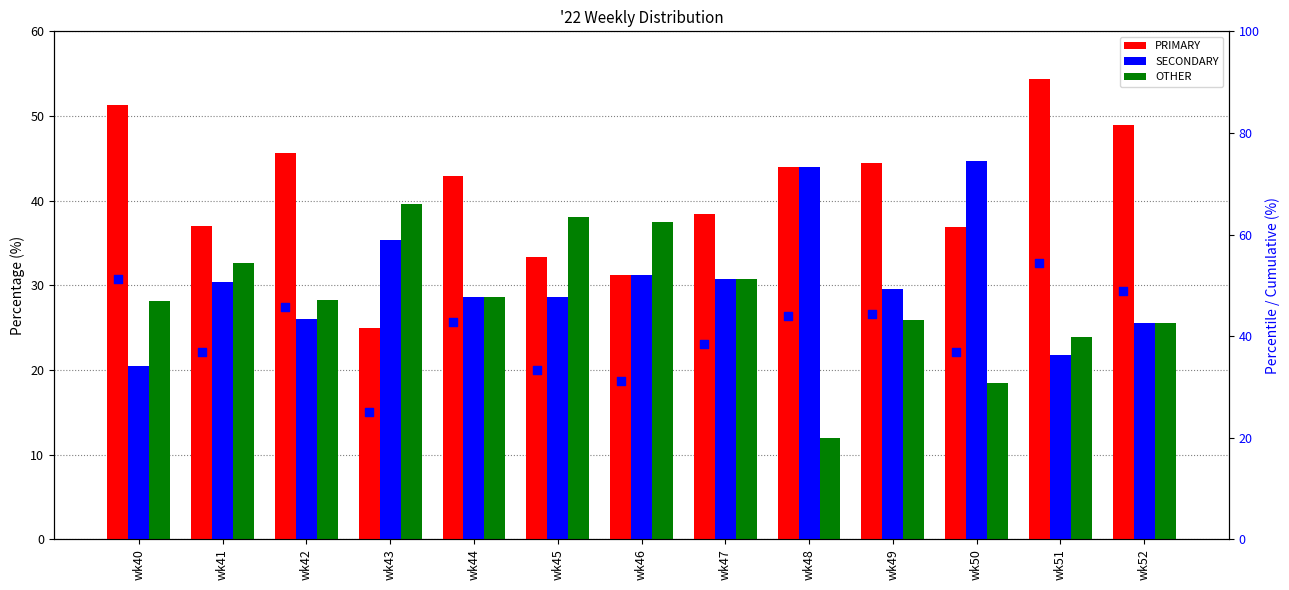

Which series contains the highest Y value?

PRIMARY